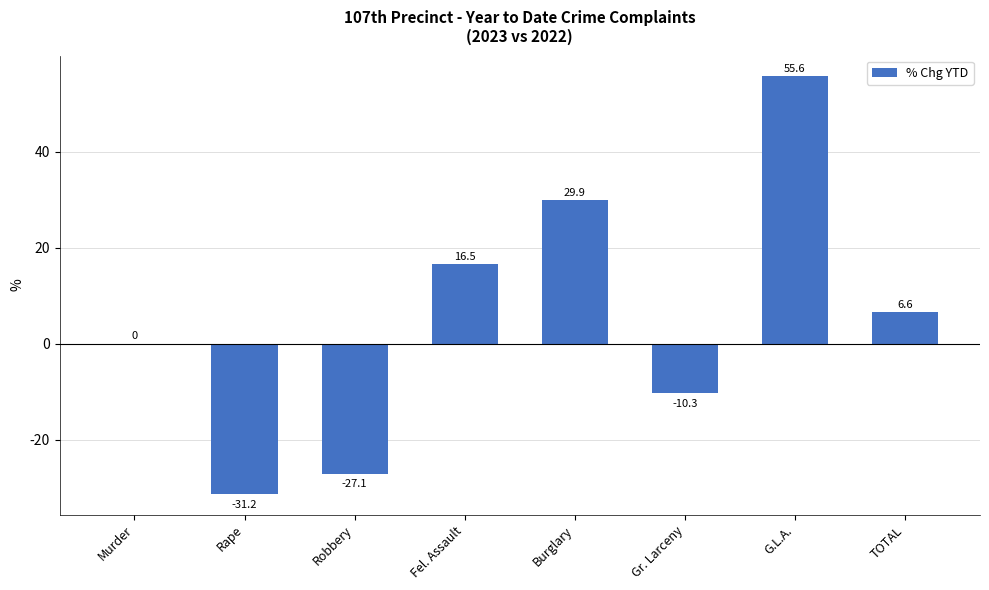

Is it true that the value at Burglary is 7.0?

False